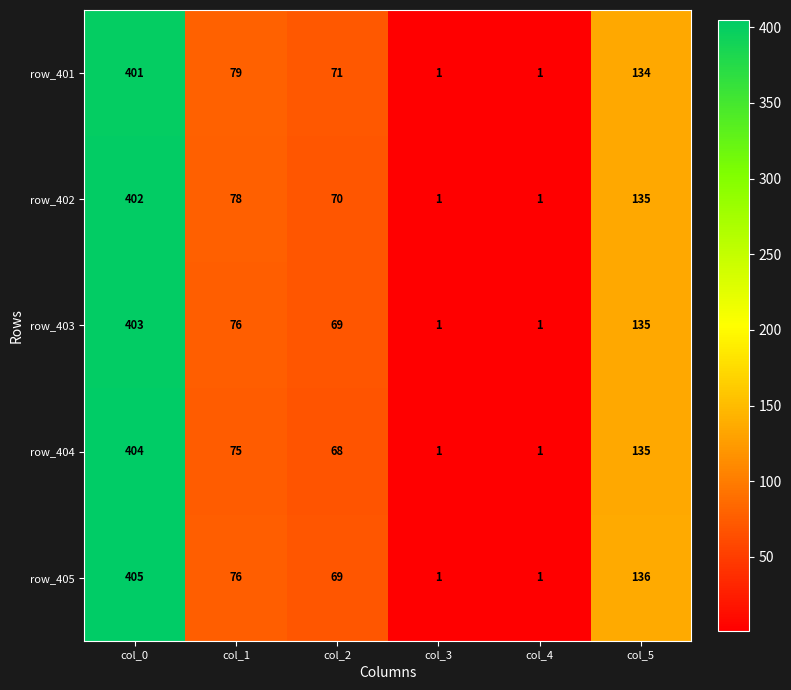

At how many categories does at least one series exceed 319?

1